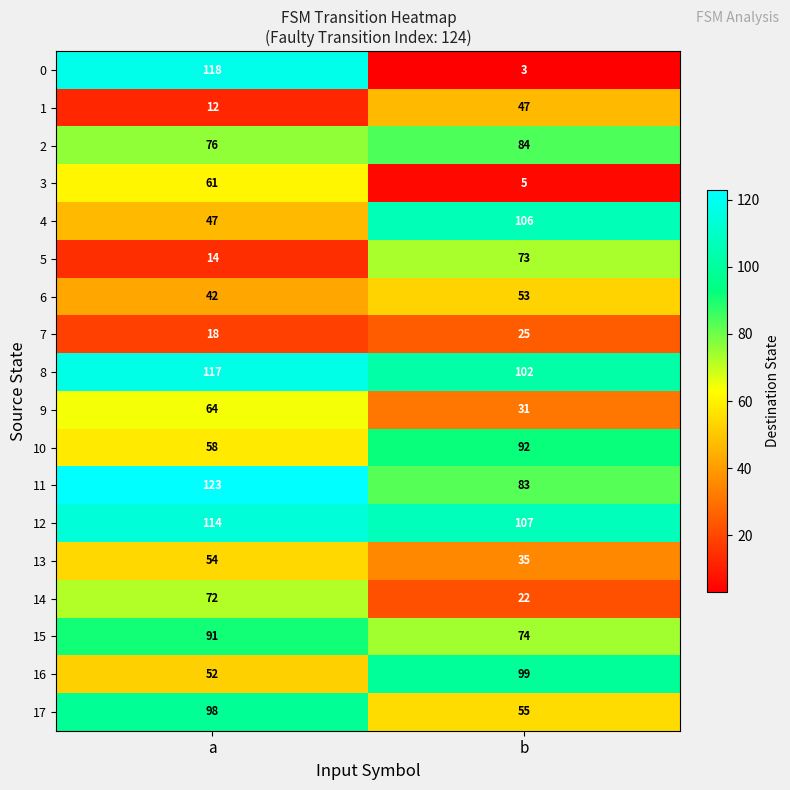

The value of 5 at a is 21. True or false?

False